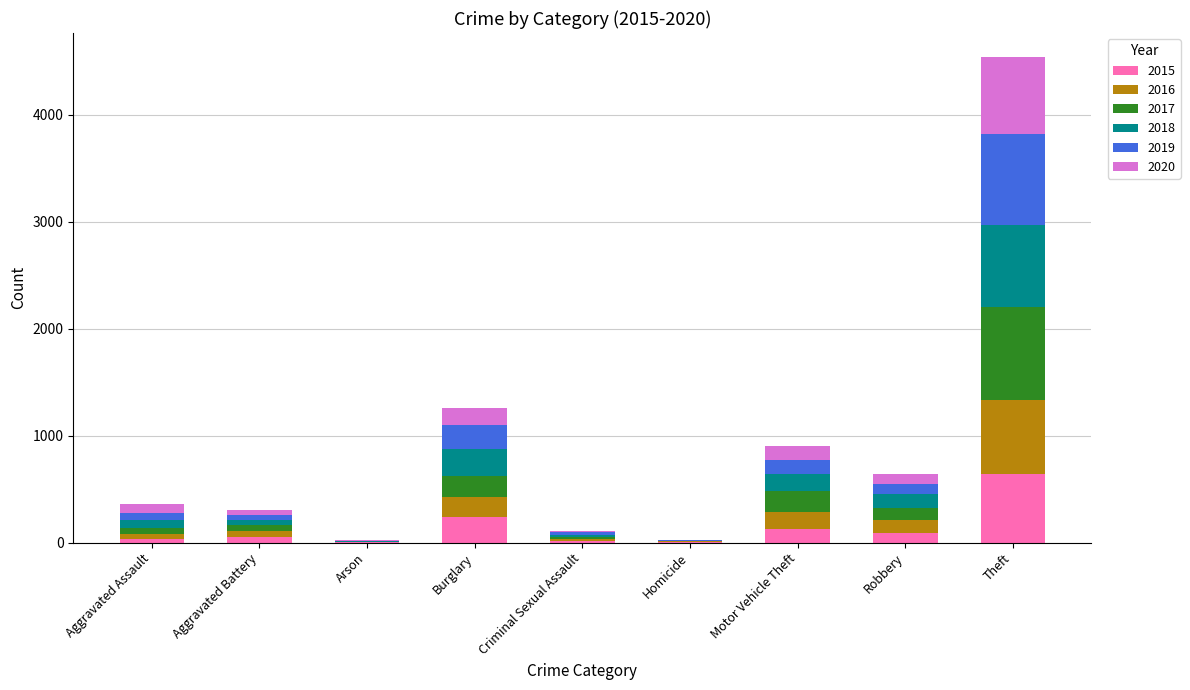

True or false: 2015 has a value of 125 at Motor Vehicle Theft.

True